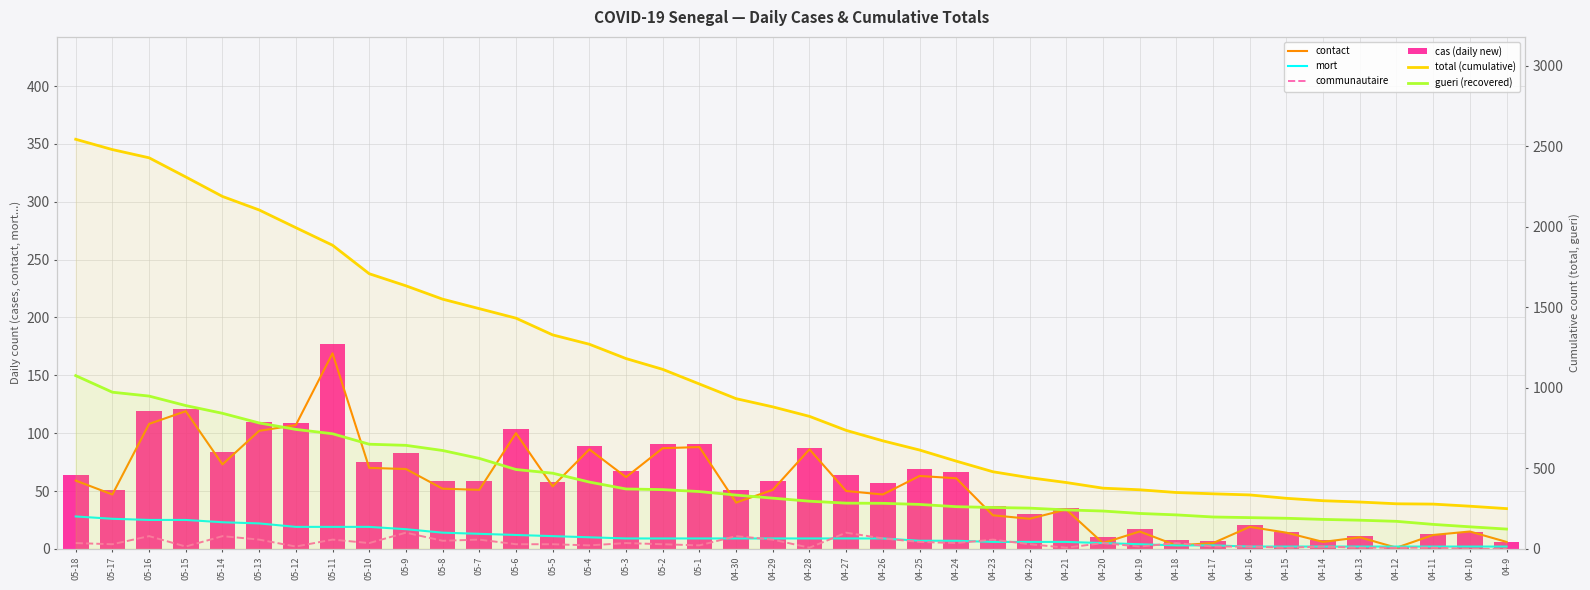

What is the spread (max minus min) of values at 04-14?

297